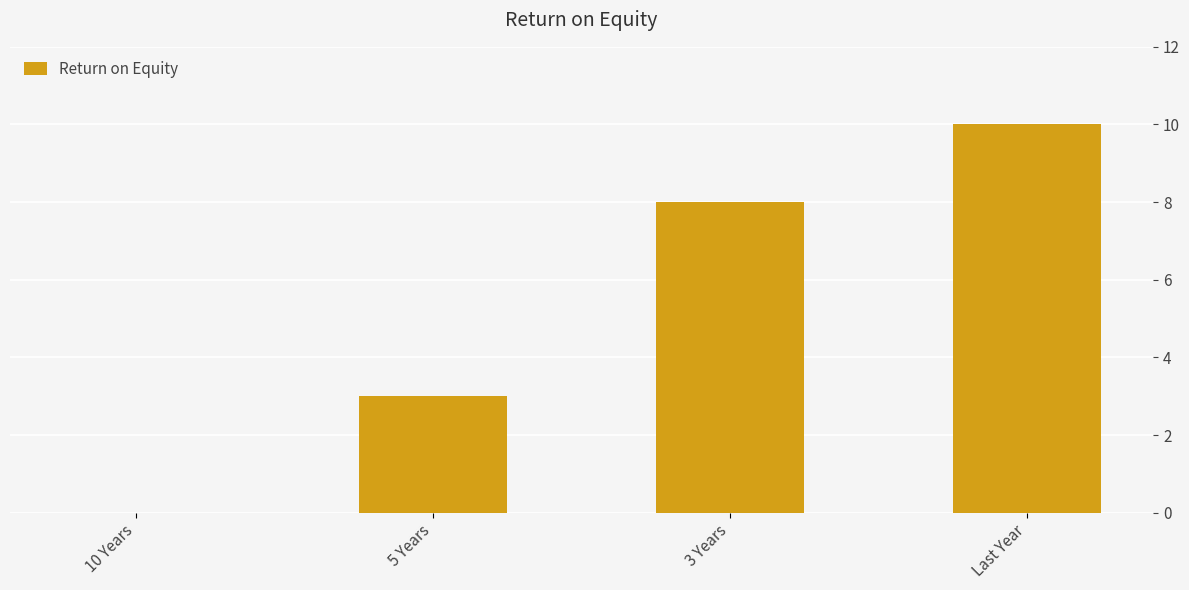

What is the change in value from 3 Years to Last Year?

+2